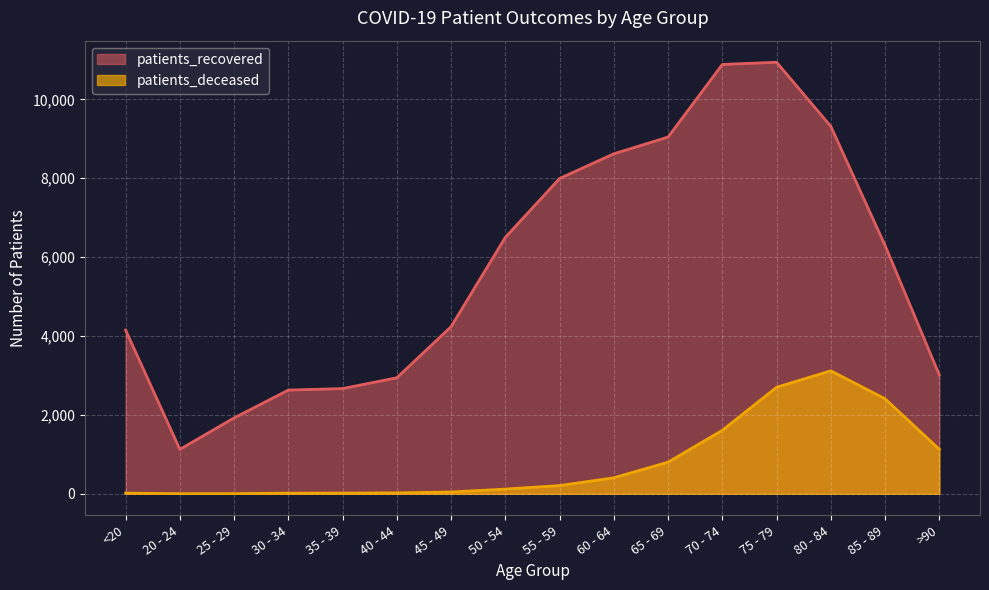

True or false: patients_deceased and patients_recovered cross at least once.

False